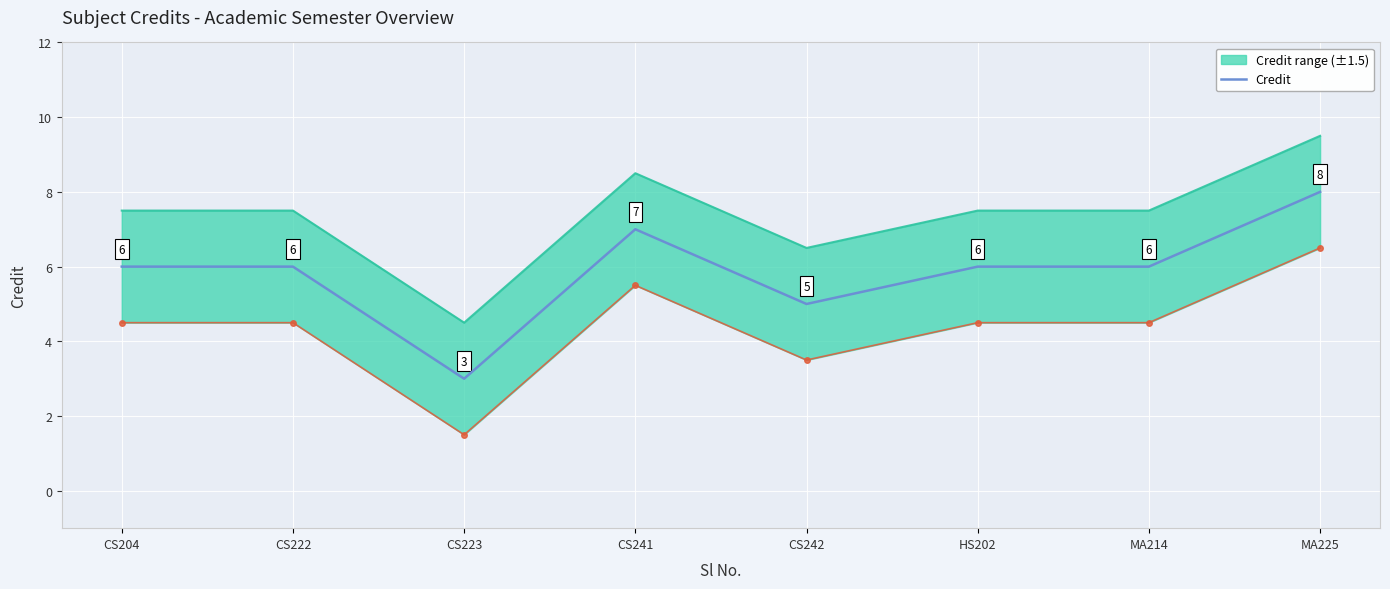

Is it true that the value at MA225 is 2?

False